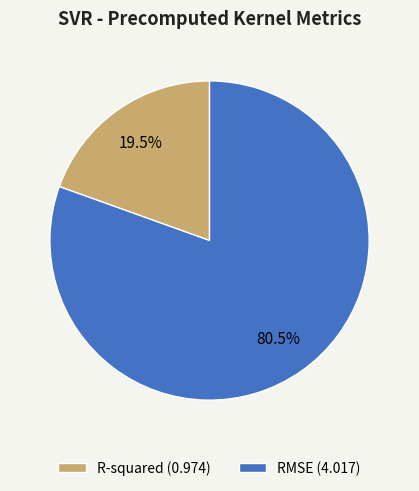

What is the largest slice in the pie chart?

RMSE